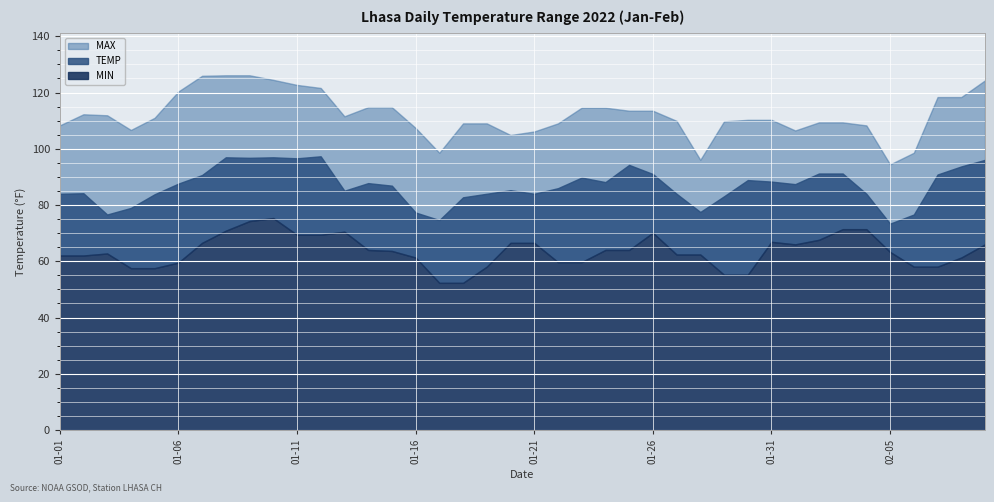

Rank the series at 2022-01-25 from lowest to highest value.

MIN, TEMP, MAX